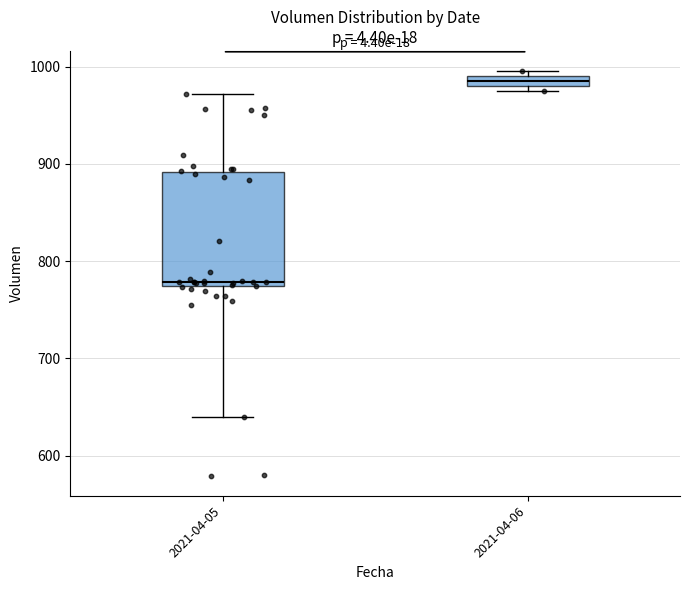

Which box has the highest median line?

2021-04-06